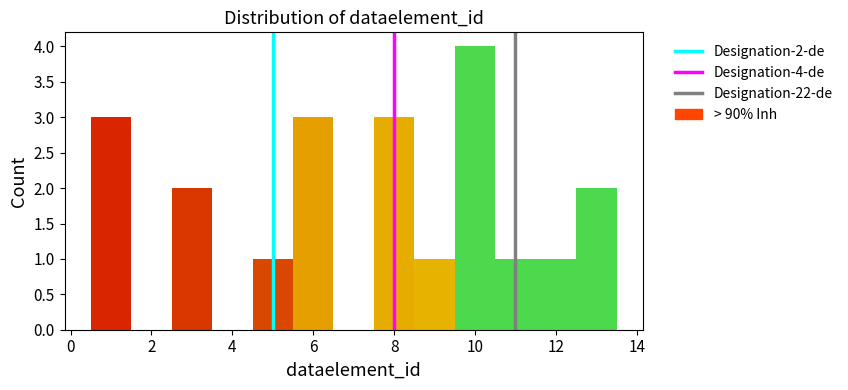

Over which range of the x-axis is the bar tallest?

9.5 to 10.5